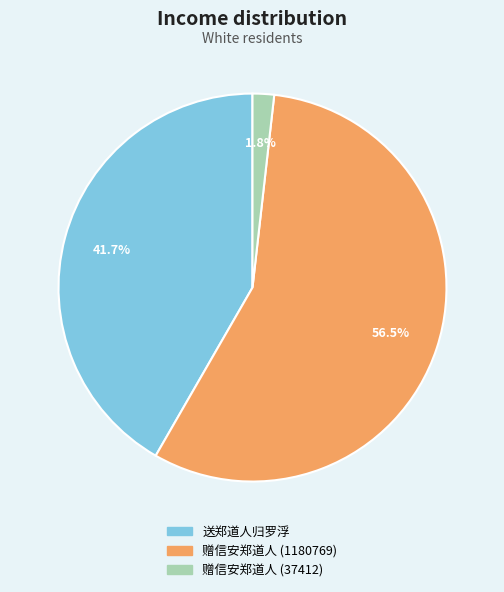

Which category has the biggest portion of the pie?

赠信安郑道人 (1180769)